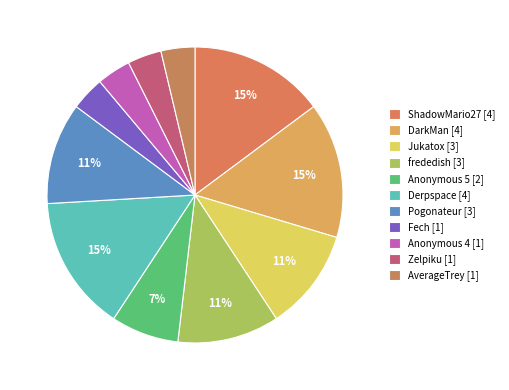

To the nearest percent, what is the difference between the largest and smallest slice percentages?

11%